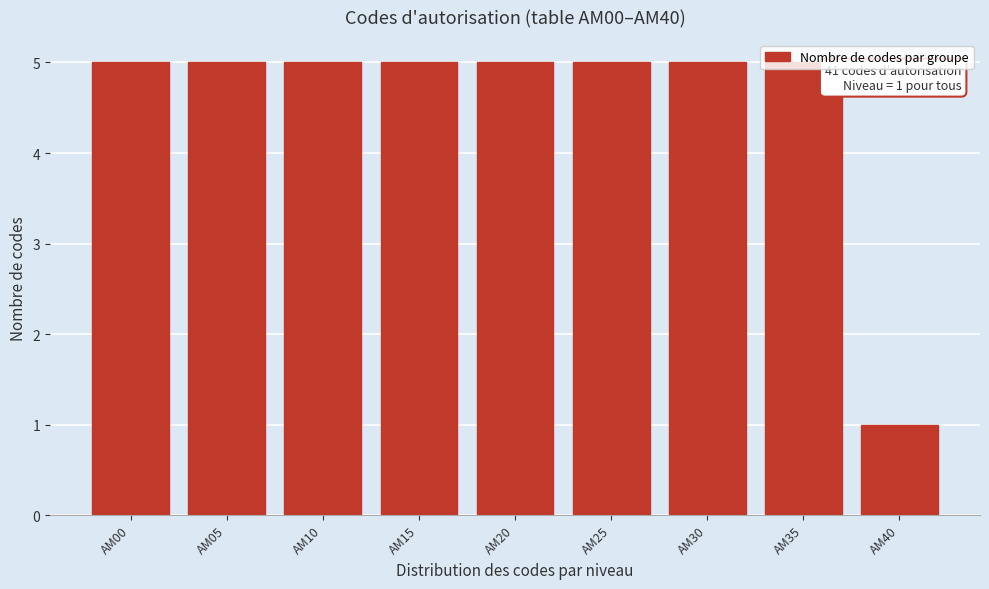

What is the difference between the maximum and minimum values?

4